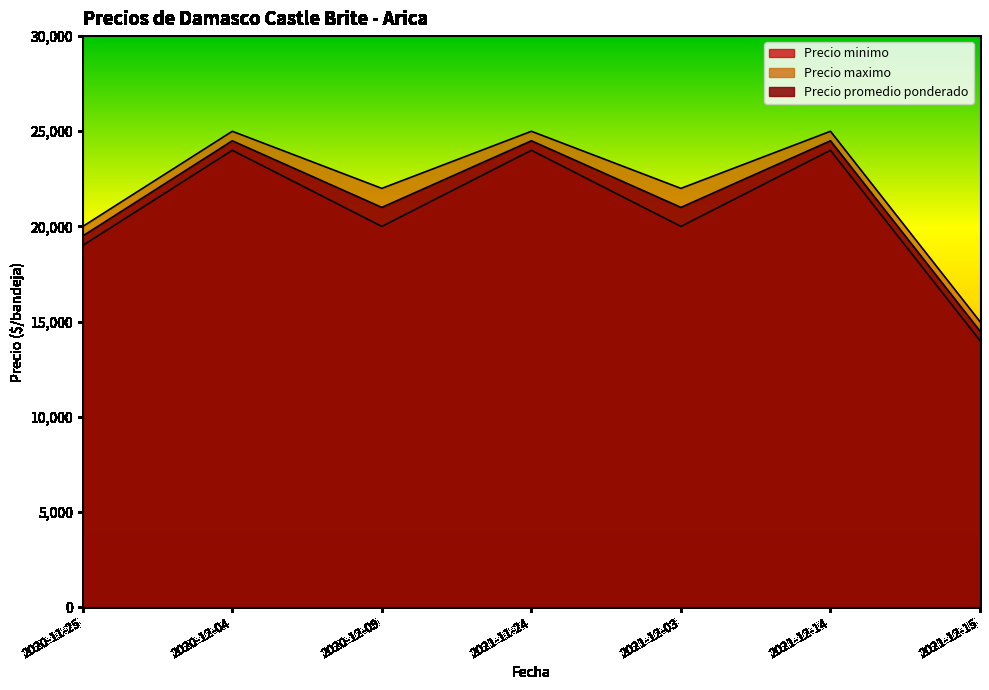

In Precio minimo, how many points are lower than both neighbors (excluding endpoints)?

2